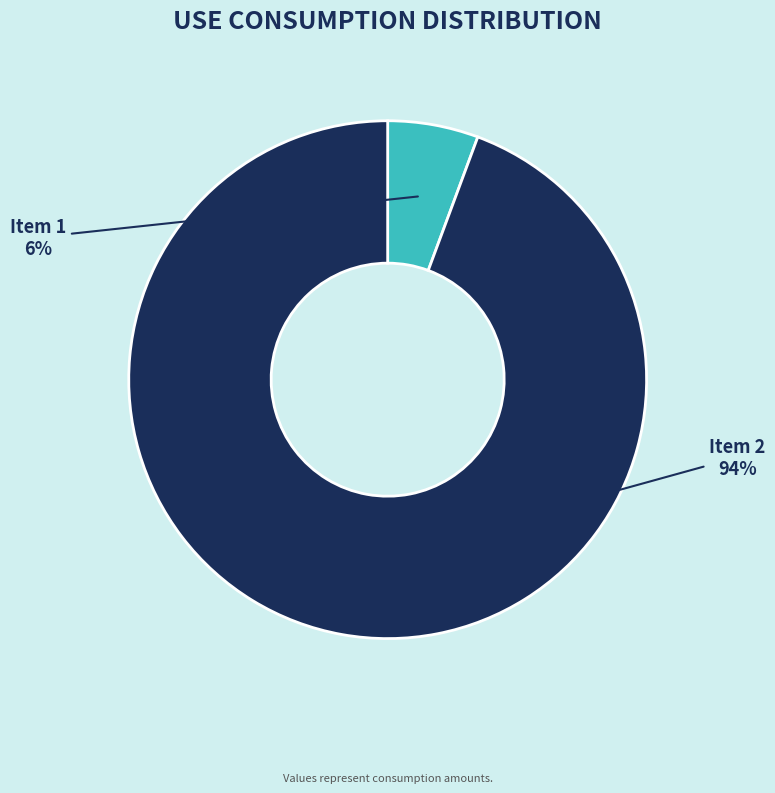

To the nearest percent, what is the average slice percentage?

50%